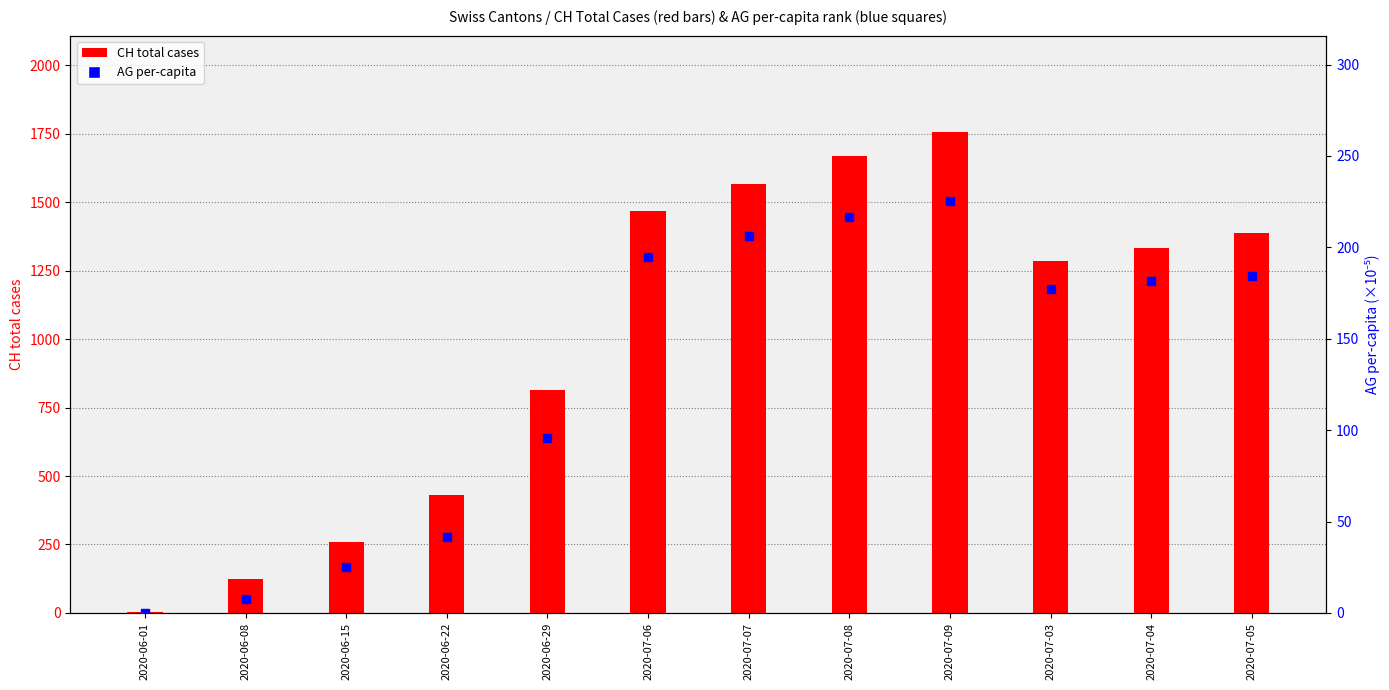

Reading right to left, what are all the values shown in this chart?

CH count: 1387.0	1334.0	1284.0	1757.0	1668.0	1567.0	1468.0	814.0	431.0	258.0	125.0	3.0
AG_pc (percentile): 184.3	181.4	176.9	225.6	216.8	206.4	194.6	95.8	41.3	25.1	7.4	0.0